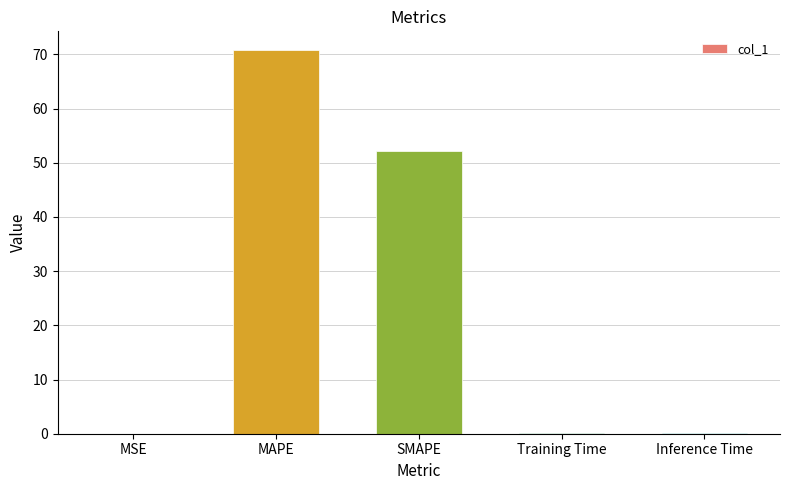

What is the sum of the values at MAPE and SMAPE?

122.9